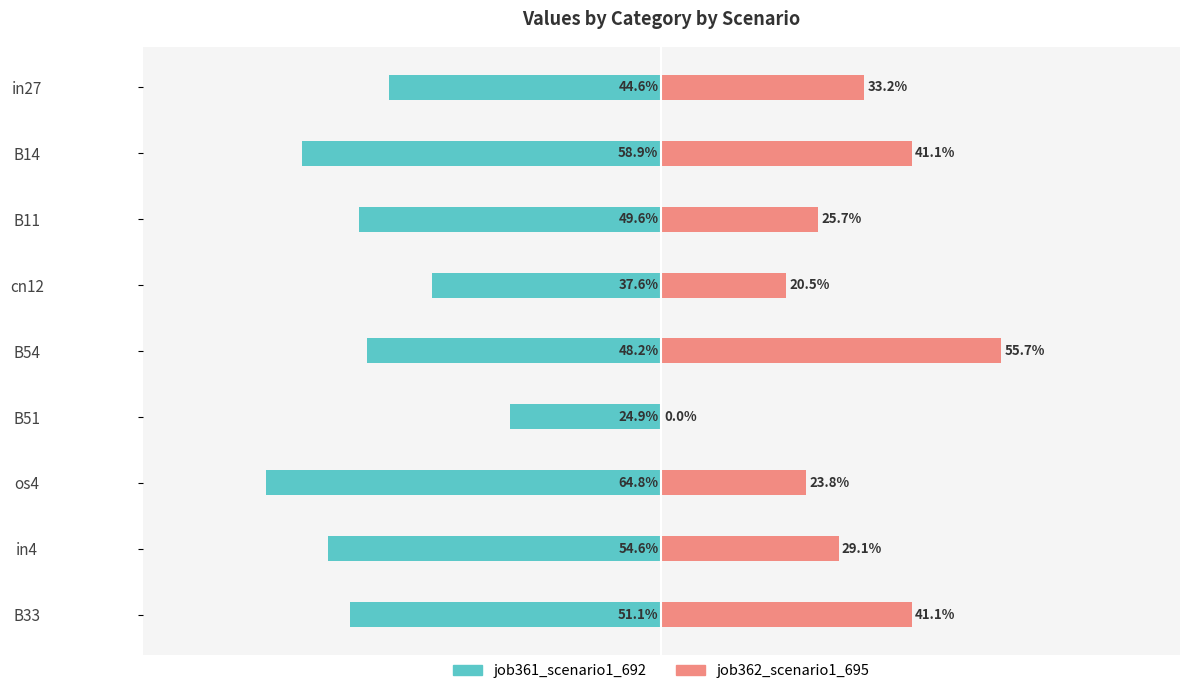

What are all the series names shown in the legend?

job361_scenario1_692, job362_scenario1_695